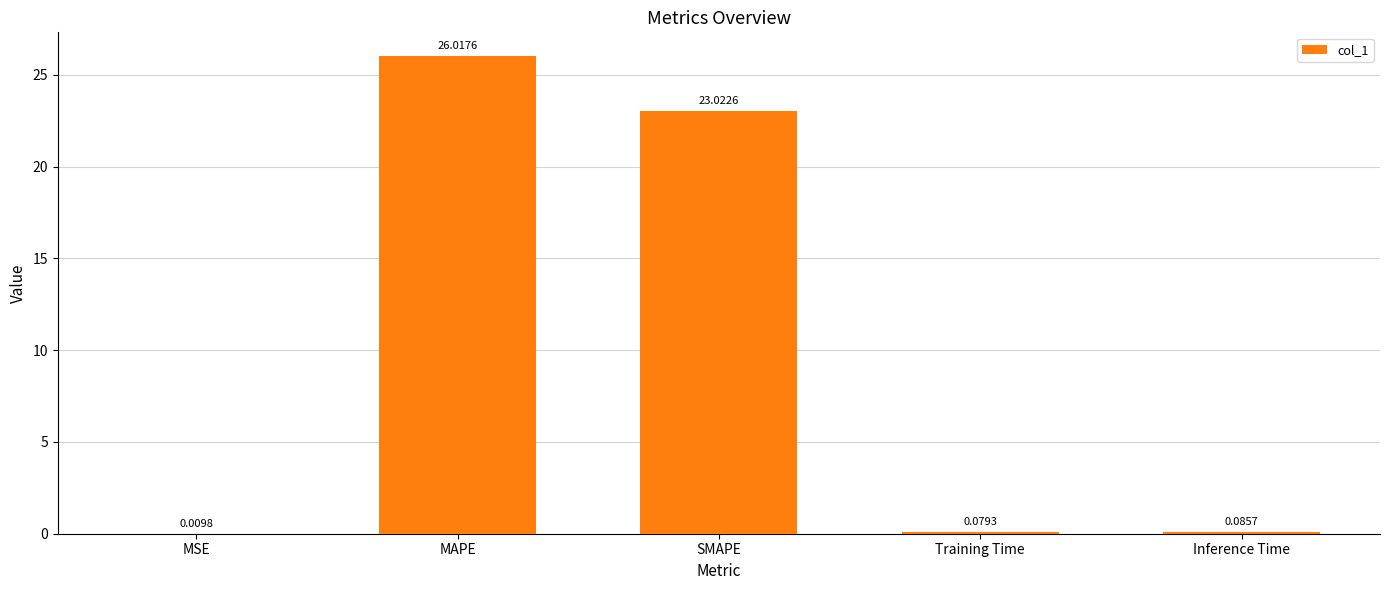

At which label is the value closest to 13?

SMAPE